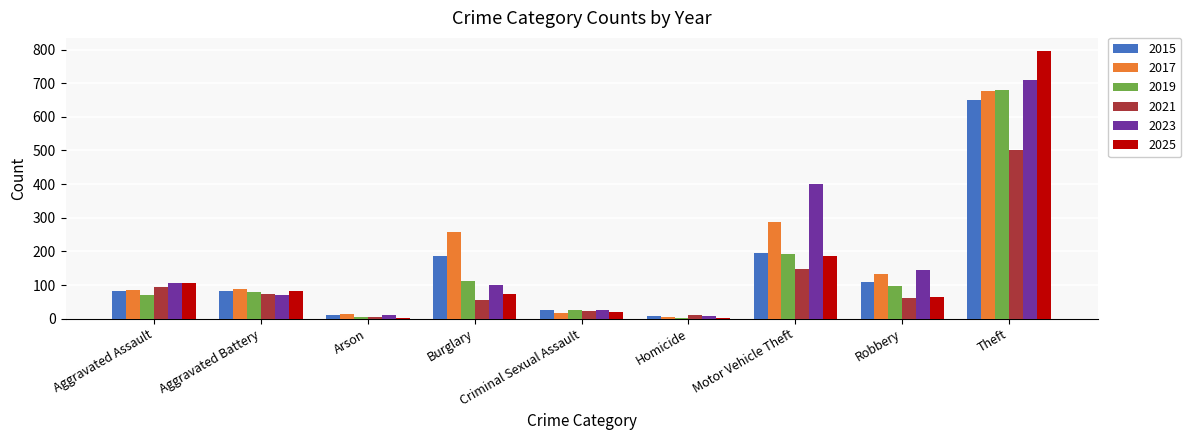

Which category has the highest value in the 2023 series?

Theft